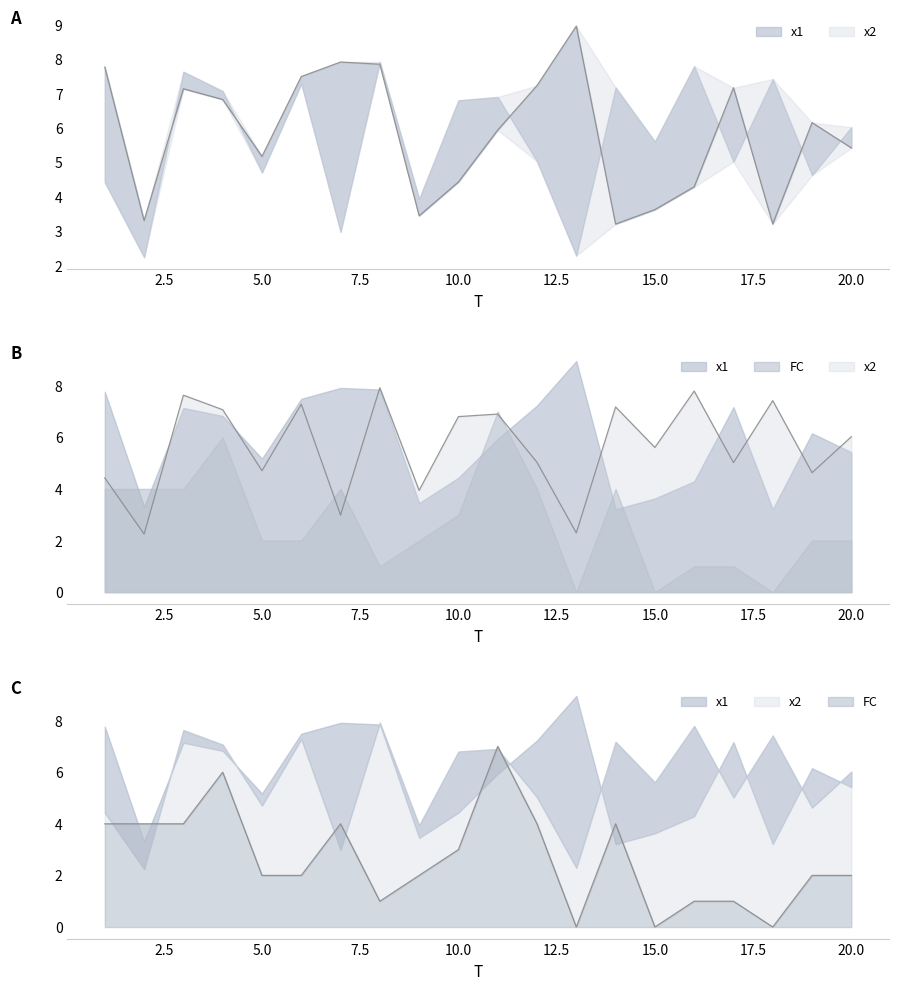

Count the number of categories in the chart.

20